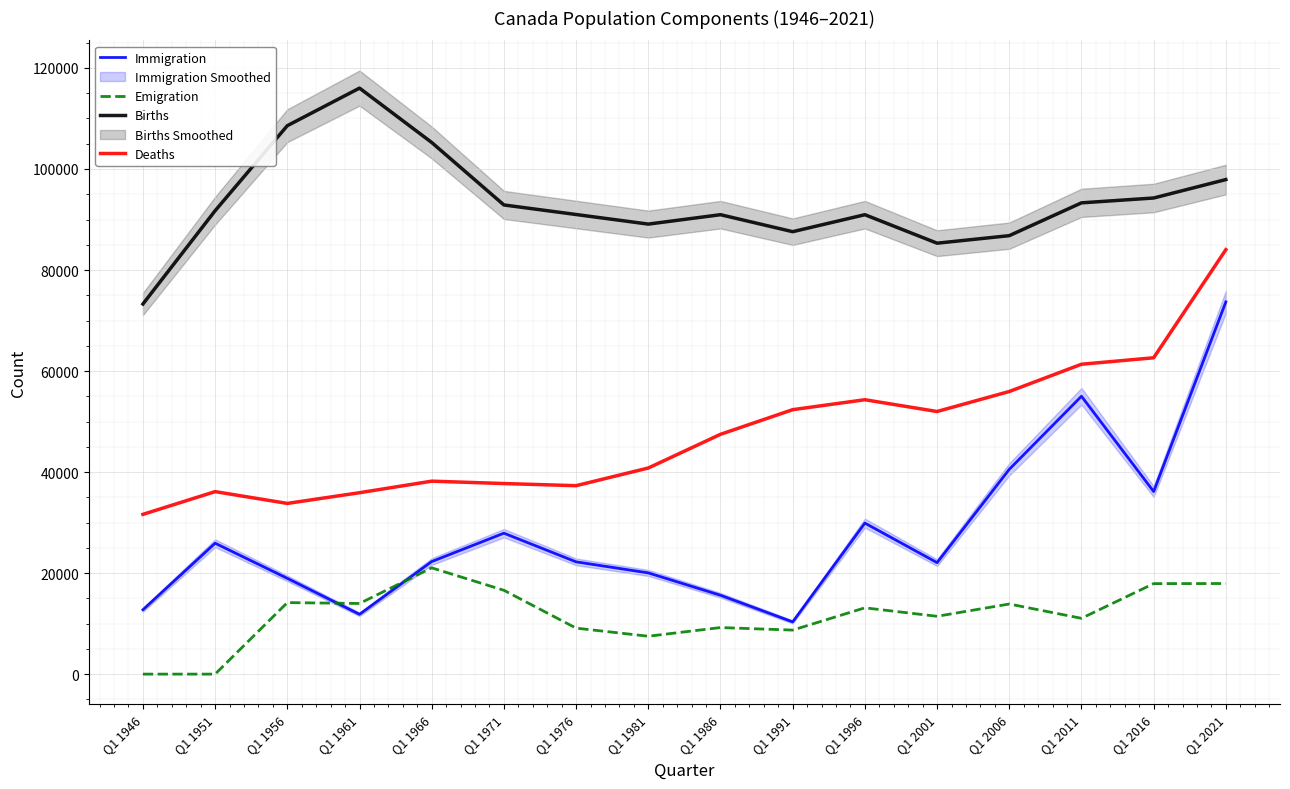

In Immigration, how many points are higher than both neighbors (excluding endpoints)?

4